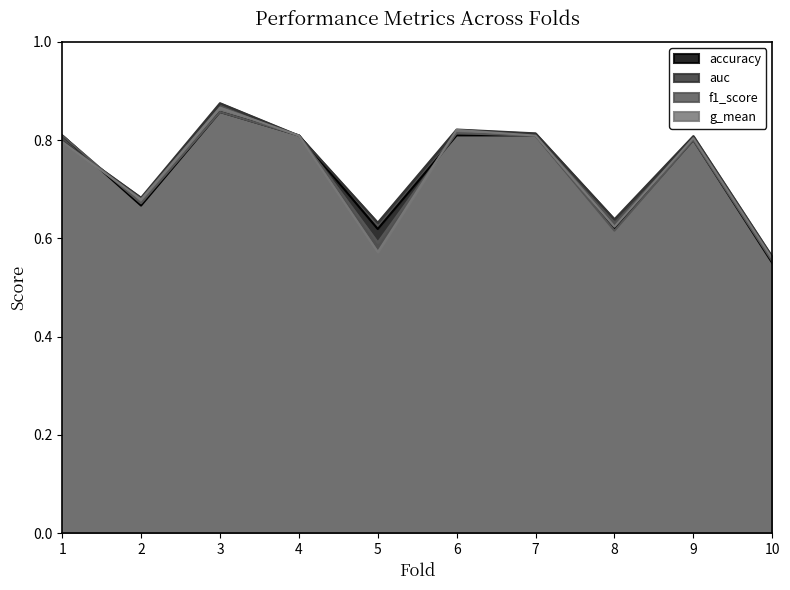

What is the maximum value shown in the chart?

0.9